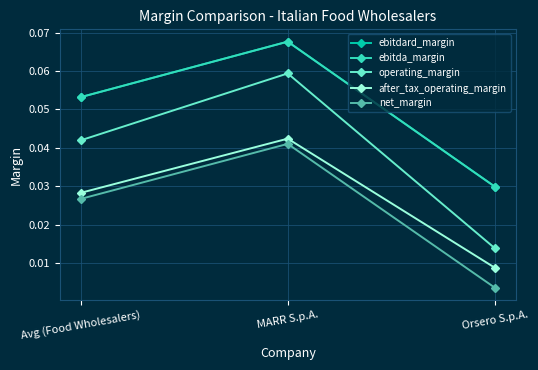

At which category does the chart reach its minimum across all series?

Orsero S.p.A.